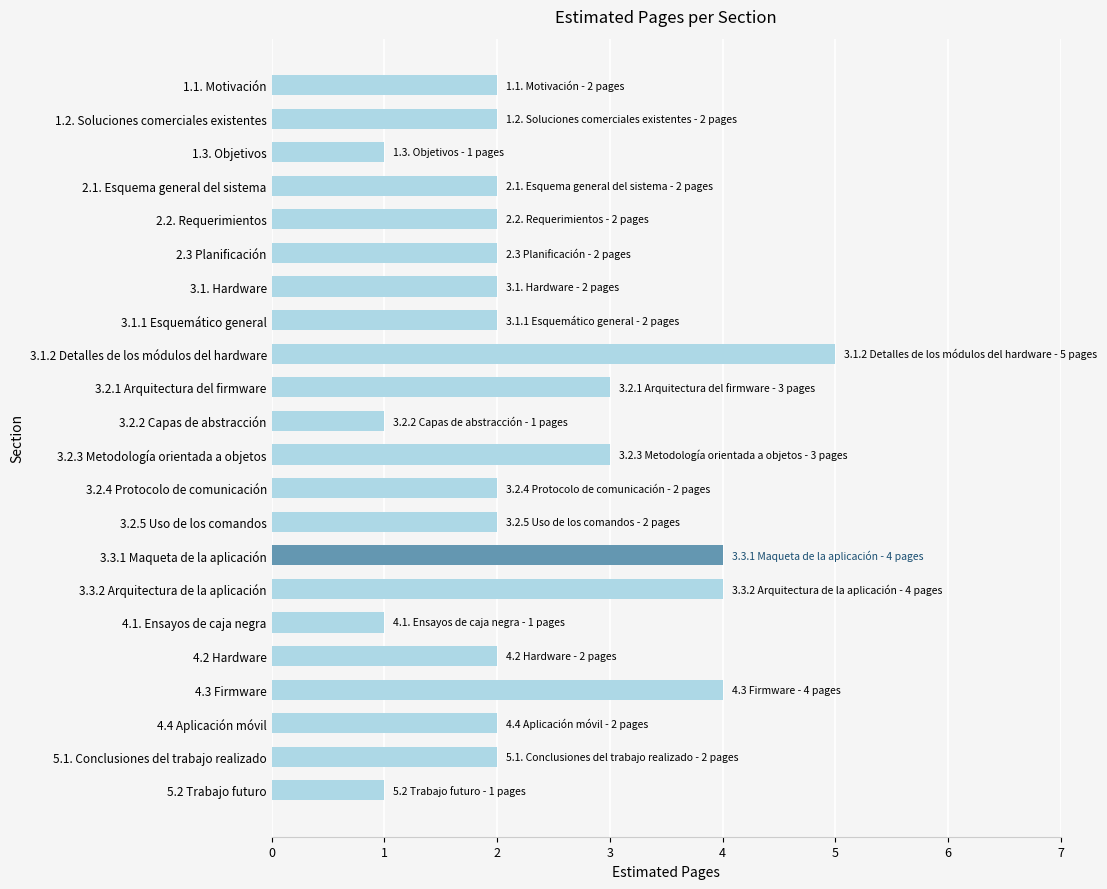

Reading top to bottom, extract all data points from this chart.

1.1. Motivación=2	1.2. Soluciones comerciales existentes=2	1.3. Objetivos=1	2.1. Esquema general del sistema=2	2.2. Requerimientos=2	2.3 Planificación=2	3.1. Hardware=2	3.1.1 Esquemático general=2	3.1.2 Detalles de los módulos del hardware=5	3.2.1 Arquitectura del firmware=3	3.2.2 Capas de abstracción=1	3.2.3 Metodología orientada a objetos=3	3.2.4 Protocolo de comunicación=2	3.2.5 Uso de los comandos=2	3.3.1 Maqueta de la aplicación=4	3.3.2 Arquitectura de la aplicación=4	4.1. Ensayos de caja negra=1	4.2 Hardware=2	4.3 Firmware=4	4.4 Aplicación móvil=2	5.1. Conclusiones del trabajo realizado=2	5.2 Trabajo futuro=1